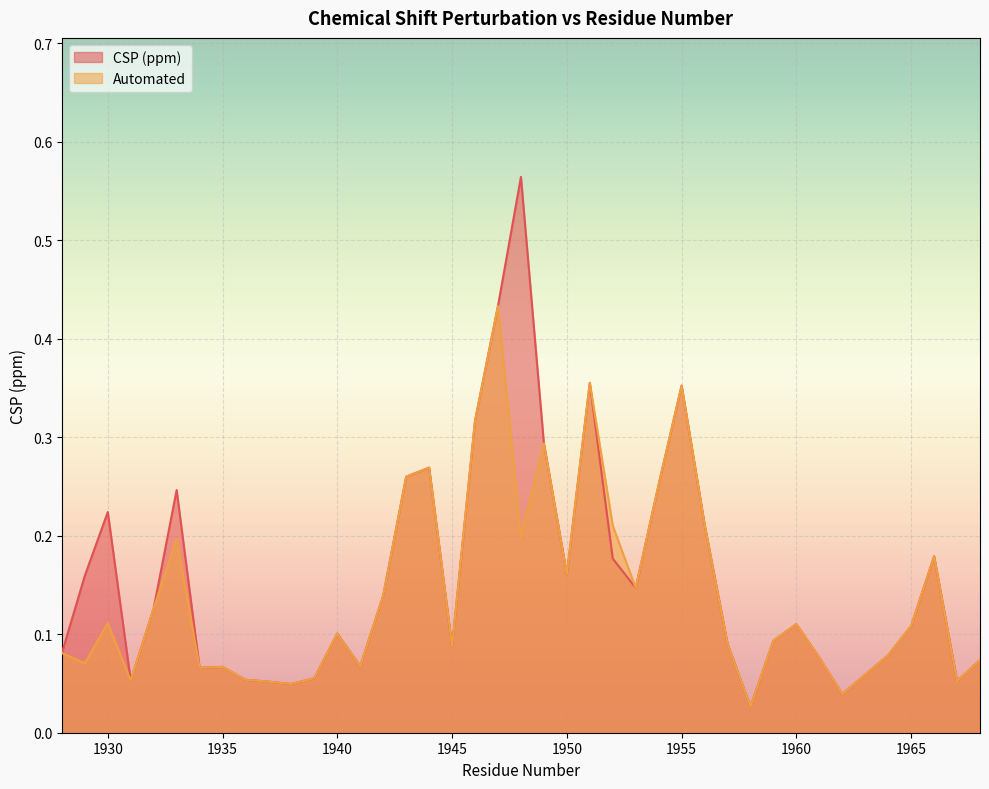

Reading left to right, transcribe all the data shown in this chart.

CSP (ppm): 1928=0.1	1929=0.2	1930=0.2	1931=0.1	1932=0.1	1933=0.2	1934=0.1	1935=0.1	1936=0.1	1937=0.1	1938=0.0	1939=0.1	1940=0.1	1941=0.1	1942=0.1	1943=0.3	1944=0.3	1945=0.1	1946=0.3	1947=0.4	1948=0.6	1949=0.3	1950=0.2	1951=0.4	1952=0.2	1953=0.1	1954=0.3	1955=0.4	1956=0.2	1957=0.1	1958=0.0	1959=0.1	1960=0.1	1961=0.1	1962=0.0	1964=0.1	1965=0.1	1966=0.2	1967=0.1	1968=0.1
Automated: 1928=0.1	1929=0.1	1930=0.1	1931=0.1	1932=0.1	1933=0.2	1934=0.1	1935=0.1	1936=0.1	1937=0.1	1938=0.0	1939=0.1	1940=0.1	1941=0.1	1942=0.1	1943=0.3	1944=0.3	1945=0.1	1946=0.3	1947=0.4	1948=0.2	1949=0.3	1950=0.2	1951=0.4	1952=0.2	1953=0.1	1954=0.3	1955=0.4	1956=0.2	1957=0.1	1958=0.0	1959=0.1	1960=0.1	1961=0.1	1962=0.0	1964=0.1	1965=0.1	1966=0.2	1967=0.1	1968=0.1